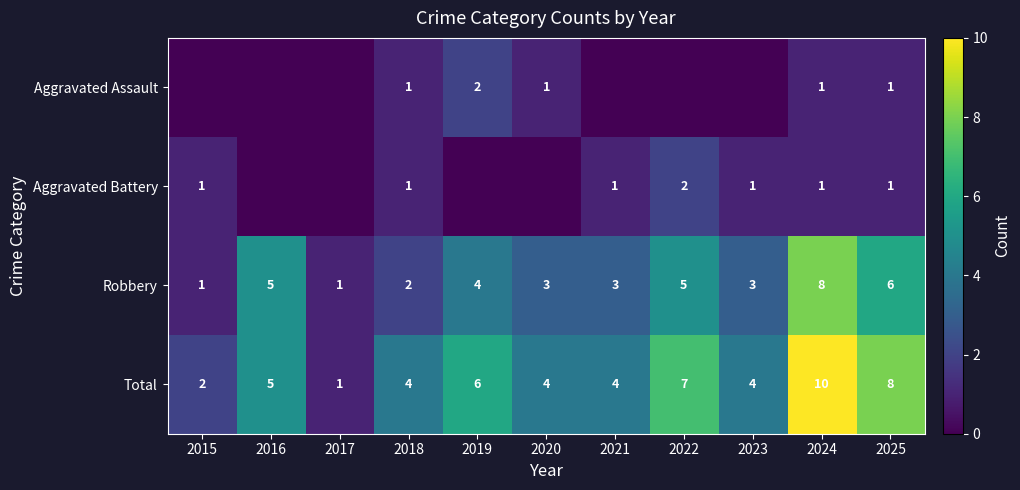

At which category is the sum across all series the highest?

2024